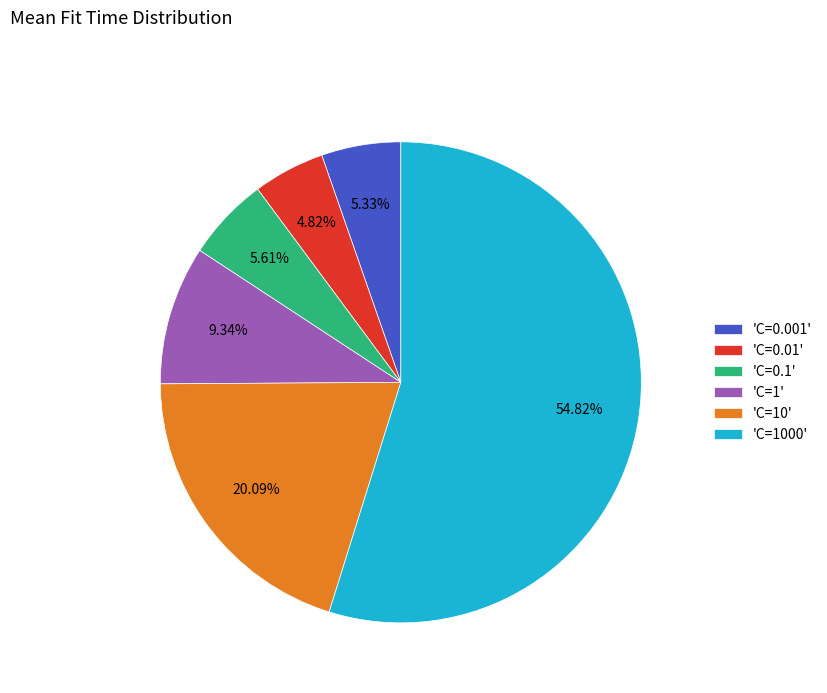

Between 'C=0.1' and 'C=1000', which is larger?

'C=1000'